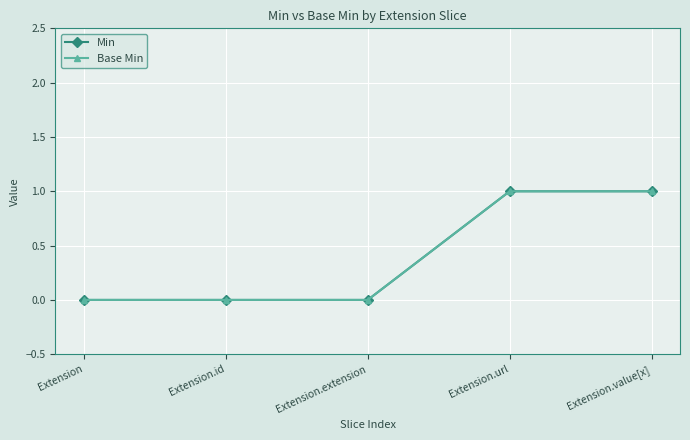

Count the number of data series in this chart.

2